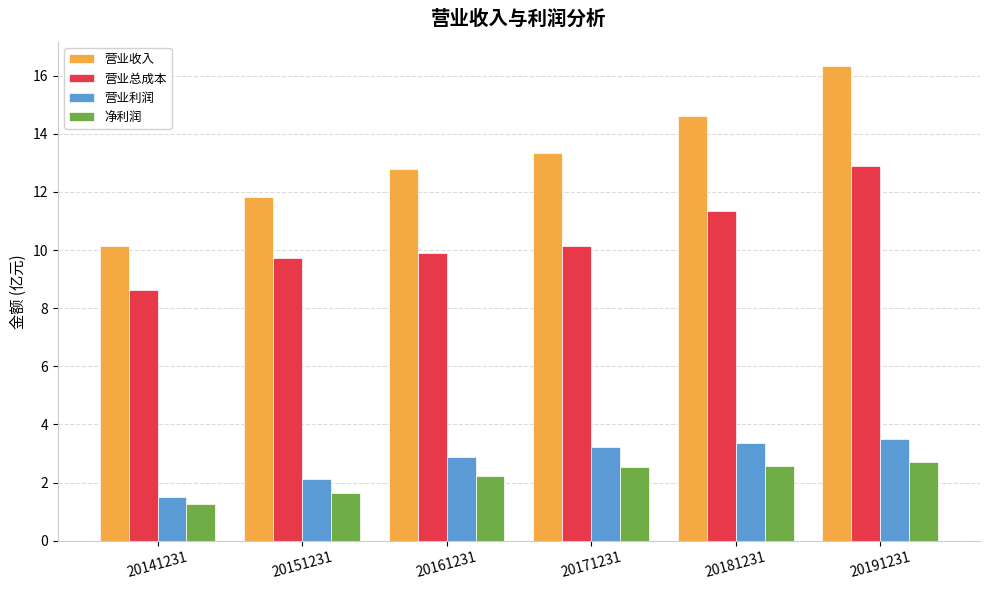

What is the difference between the highest and lowest values at 20191231?

13.6